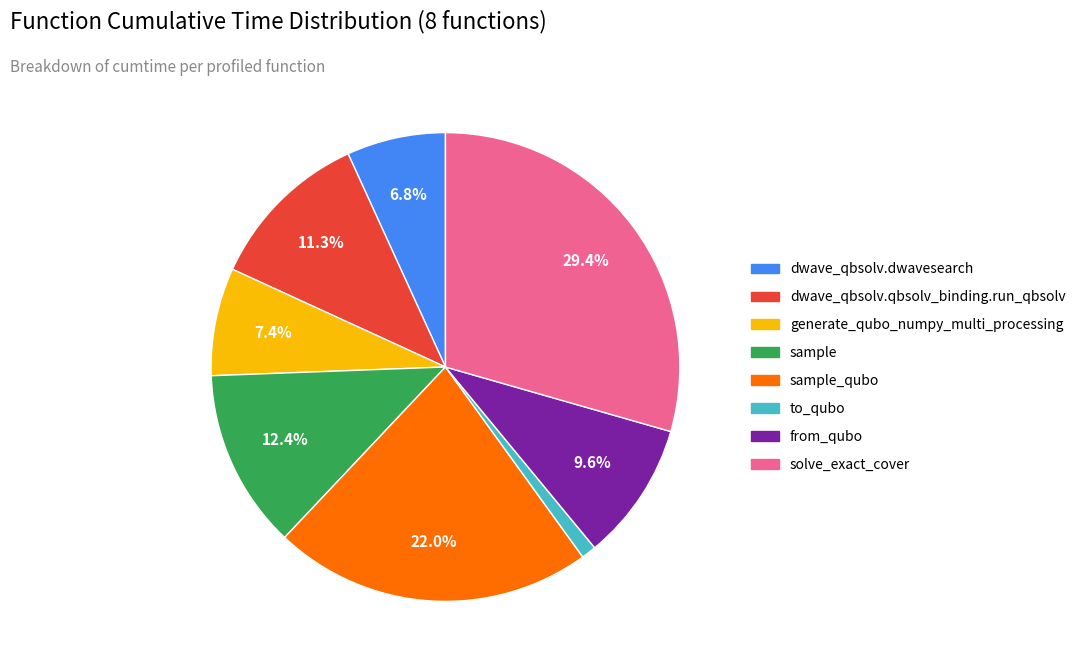

Is there any slice that represents more than half of the pie?

No